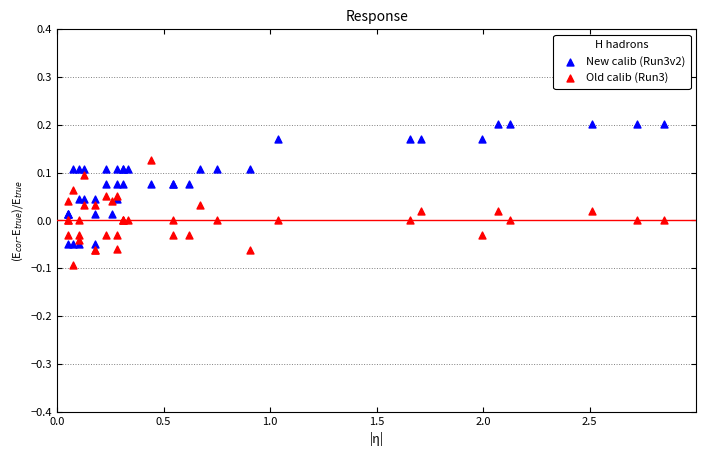

Which series reaches the minimum Y coordinate?

Old calib (Run3)